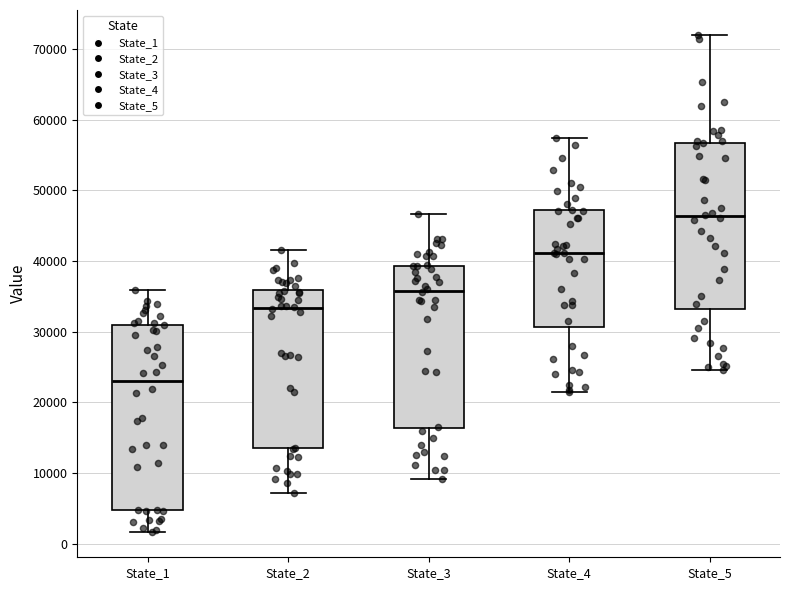

Where does the median line of the box for State_1 sit on the y-axis? The values are not printed on the chart, so give them approximately, as read against the axis.

23000